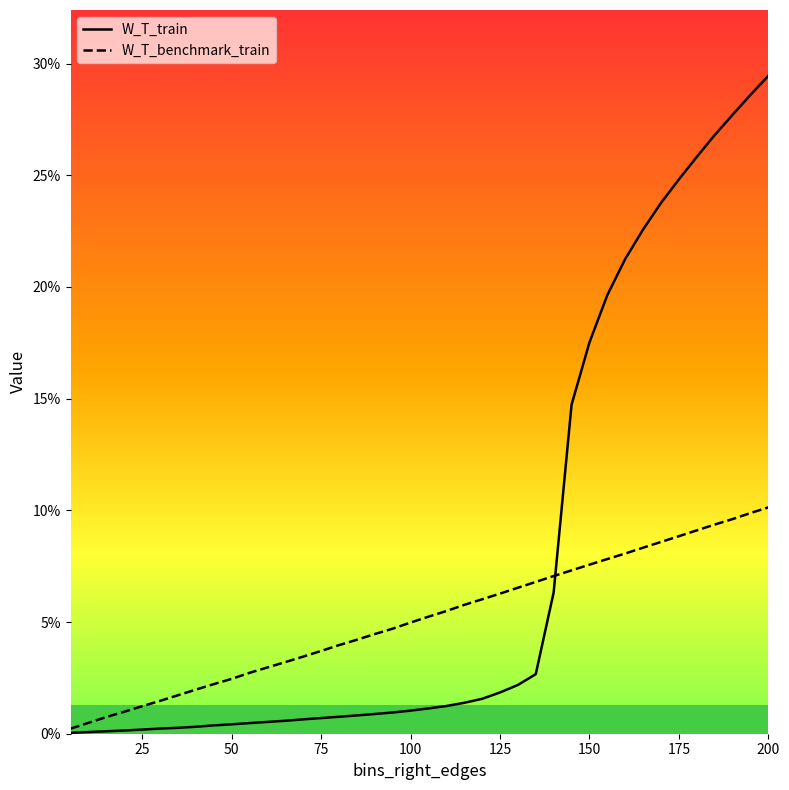

What is the sum of all W_T_train values?

3.1